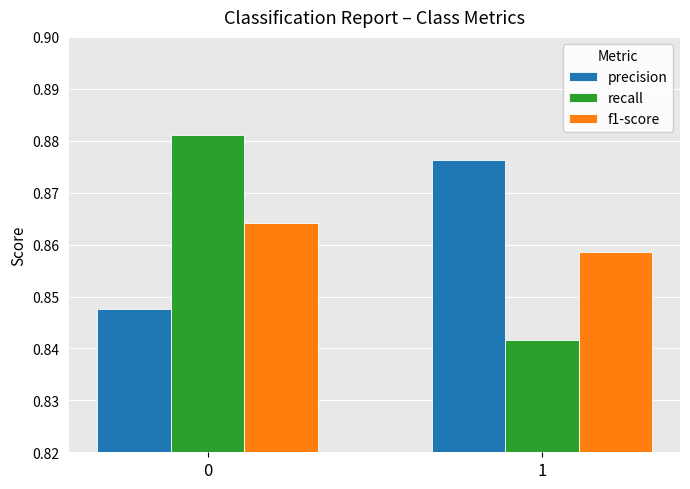

Between 0 and 1, which series saw the biggest shift?

recall